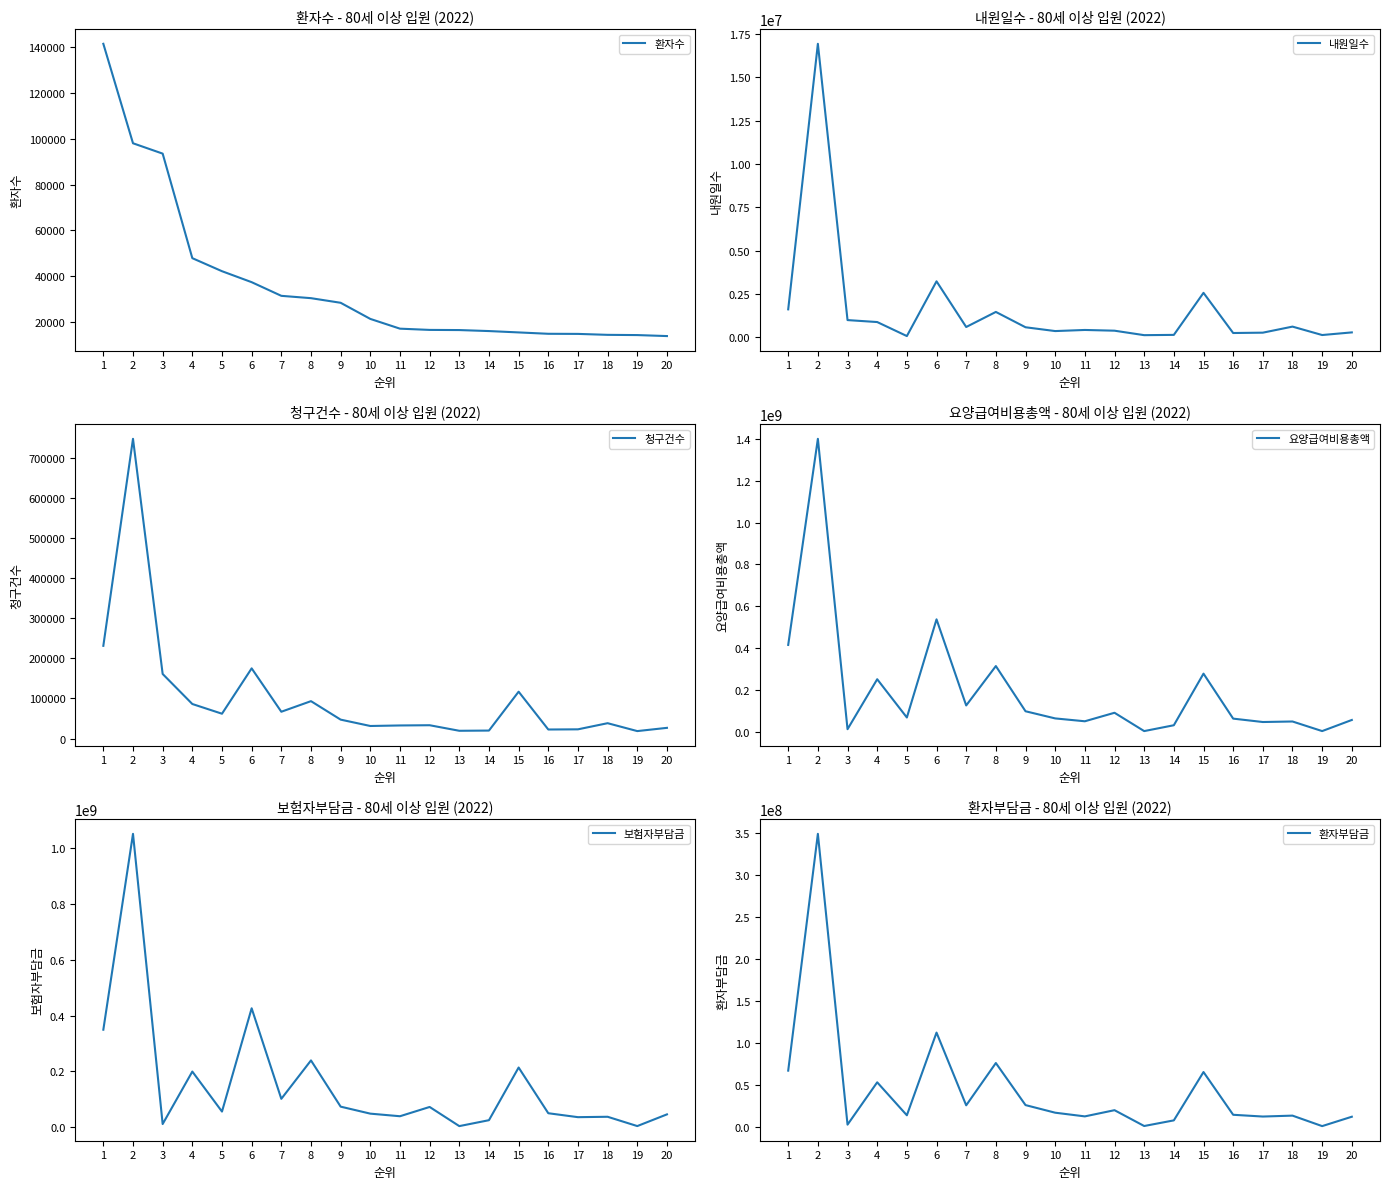

Which series has the largest total across all categories?

요양급여비용총액